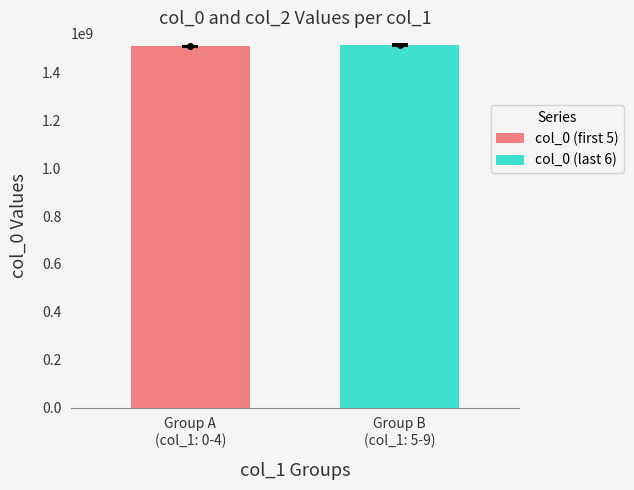

Which series has the widest spread of values?

col_0 (first 5)